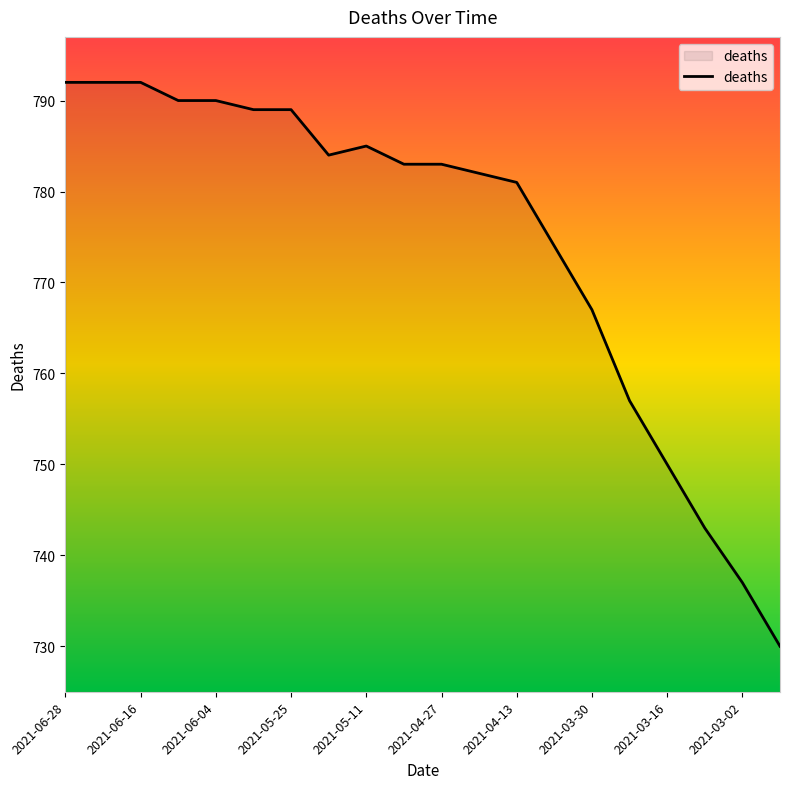

What is the smallest value displayed?

730